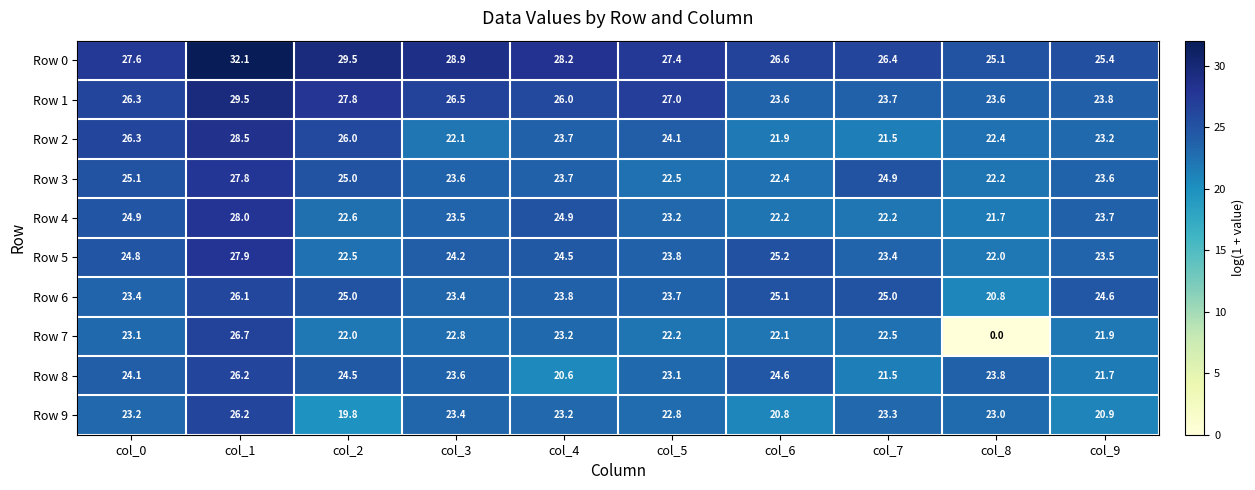

Between col_5 and col_9, which series saw the biggest shift?

Row 1